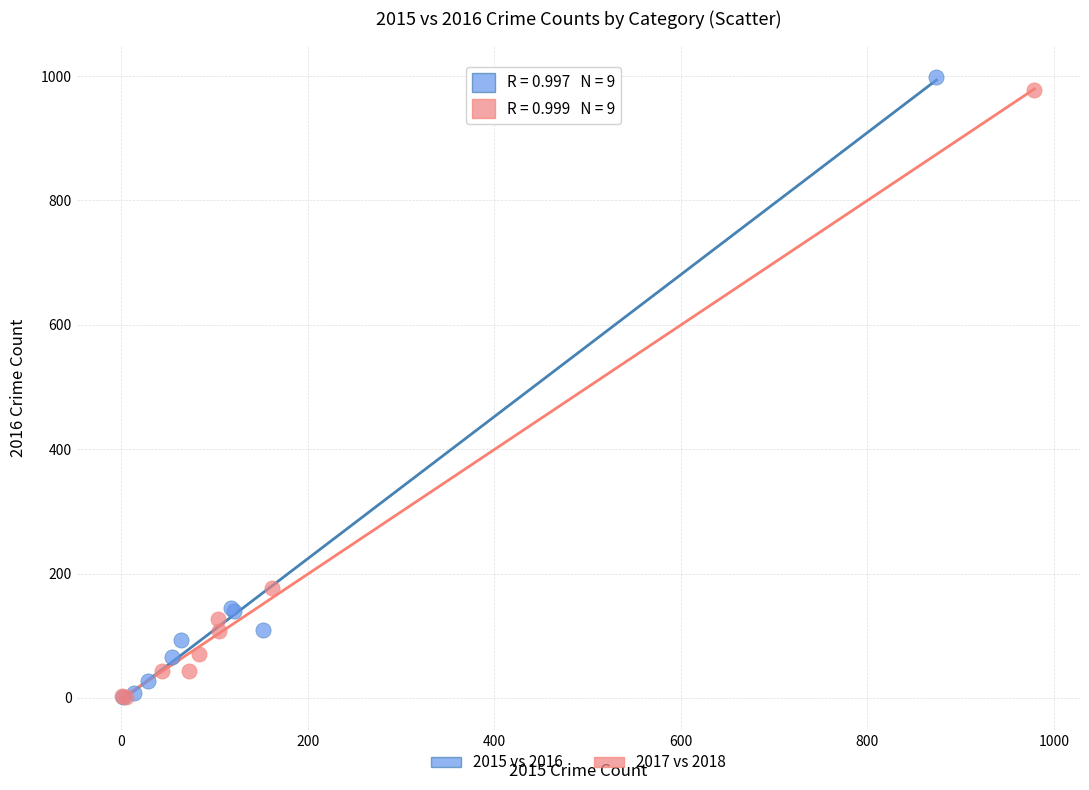

Which series has the largest Y range (max minus min)?

2015 vs 2016